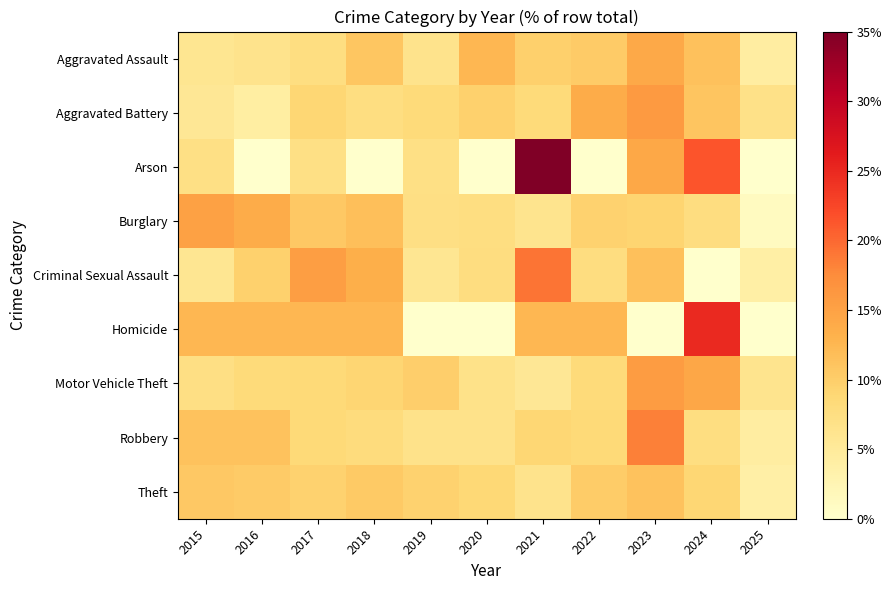

Reading left to right, list all the values displayed in this chart.

Aggravated Assault: 2015=6.0	2016=6.5	2017=7.6	2018=10.9	2019=6.5	2020=12.5	2021=9.8	2022=10.3	2023=14.1	2024=11.4	2025=4.3
Aggravated Battery: 2015=5.5	2016=4.1	2017=9.0	2018=7.6	2019=8.3	2020=9.7	2021=8.3	2022=13.8	2023=15.9	2024=11.0	2025=6.9
Arson: 2015=7.1	2016=0.0	2017=7.1	2018=0.0	2019=7.1	2020=0.0	2021=42.9	2022=0.0	2023=14.3	2024=21.4	2025=0.0
Burglary: 2015=15.1	2016=13.8	2017=10.6	2018=11.7	2019=7.4	2020=7.6	2021=6.2	2022=9.5	2023=9.3	2024=7.8	2025=1.1
Criminal Sexual Assault: 2015=5.8	2016=9.6	2017=15.4	2018=13.5	2019=5.8	2020=7.7	2021=19.2	2022=7.7	2023=11.5	2024=0.0	2025=3.8
Homicide: 2015=12.5	2016=12.5	2017=12.5	2018=12.5	2019=0.0	2020=0.0	2021=12.5	2022=12.5	2023=0.0	2024=25.0	2025=0.0
Motor Vehicle Theft: 2015=7.3	2016=8.2	2017=8.6	2018=9.1	2019=9.9	2020=6.8	2021=5.5	2022=8.2	2023=15.7	2024=14.4	2025=6.2
Robbery: 2015=11.3	2016=11.3	2017=8.5	2018=8.0	2019=6.6	2020=6.6	2021=9.0	2022=8.5	2023=18.4	2024=7.5	2025=4.2
Theft: 2015=10.6	2016=10.4	2017=9.6	2018=10.5	2019=9.5	2020=8.7	2021=6.6	2022=10.2	2023=11.3	2024=8.9	2025=3.7